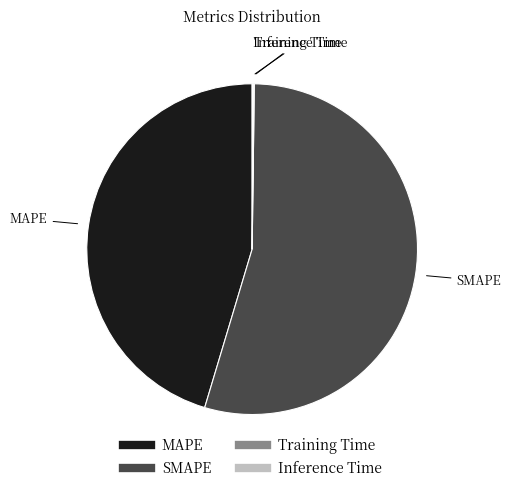

Is it true that MAPE is 32% of the pie?

False